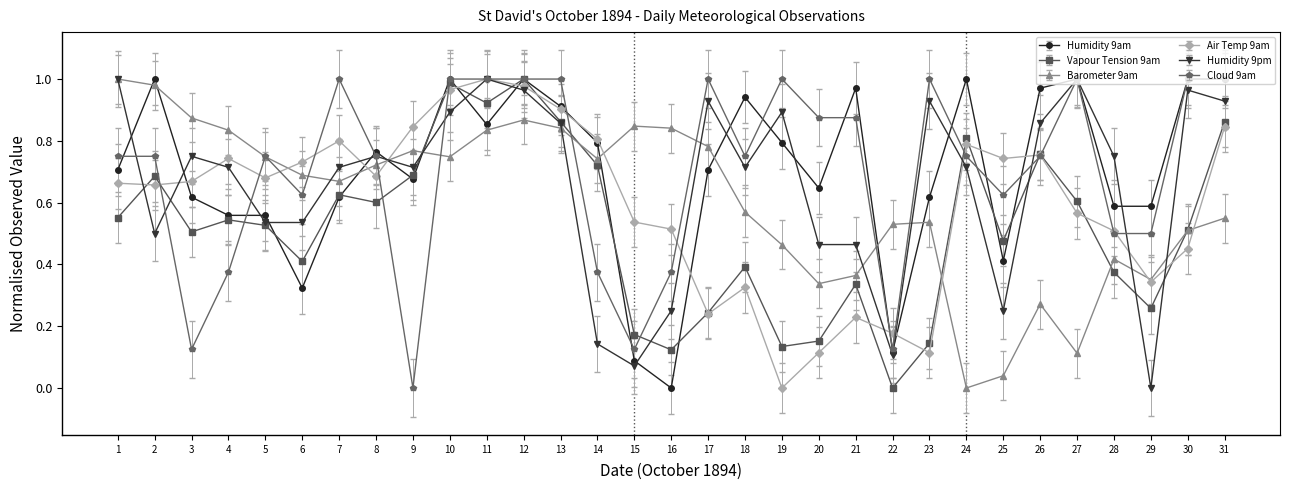

Does the chart have visible grid lines?

No